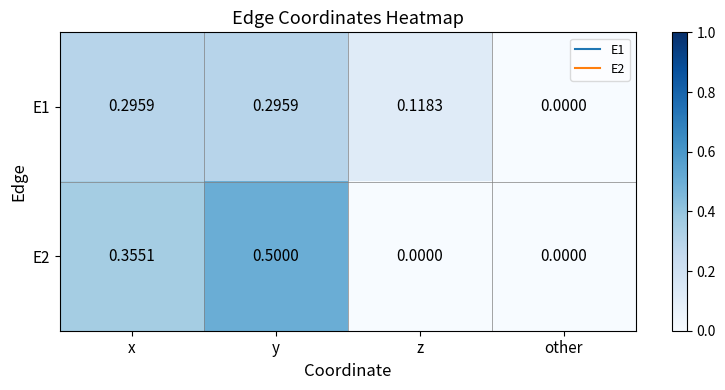

At which label does E1 reach its minimum?

other